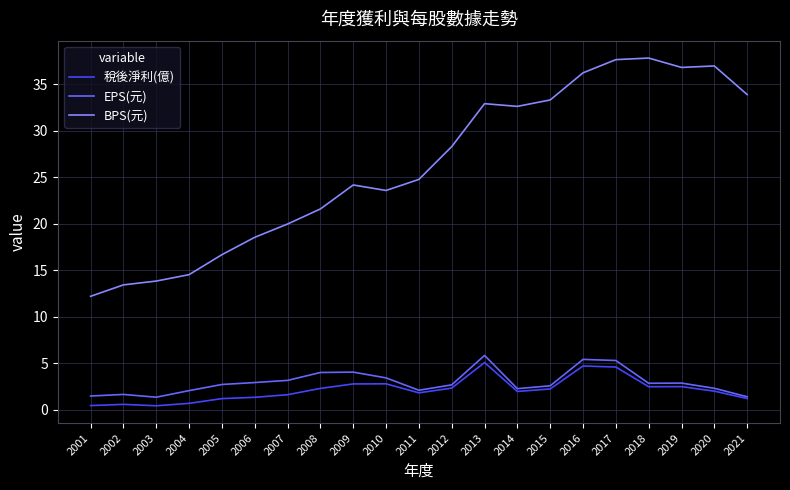

What is the minimum value for BPS(元)?

12.2